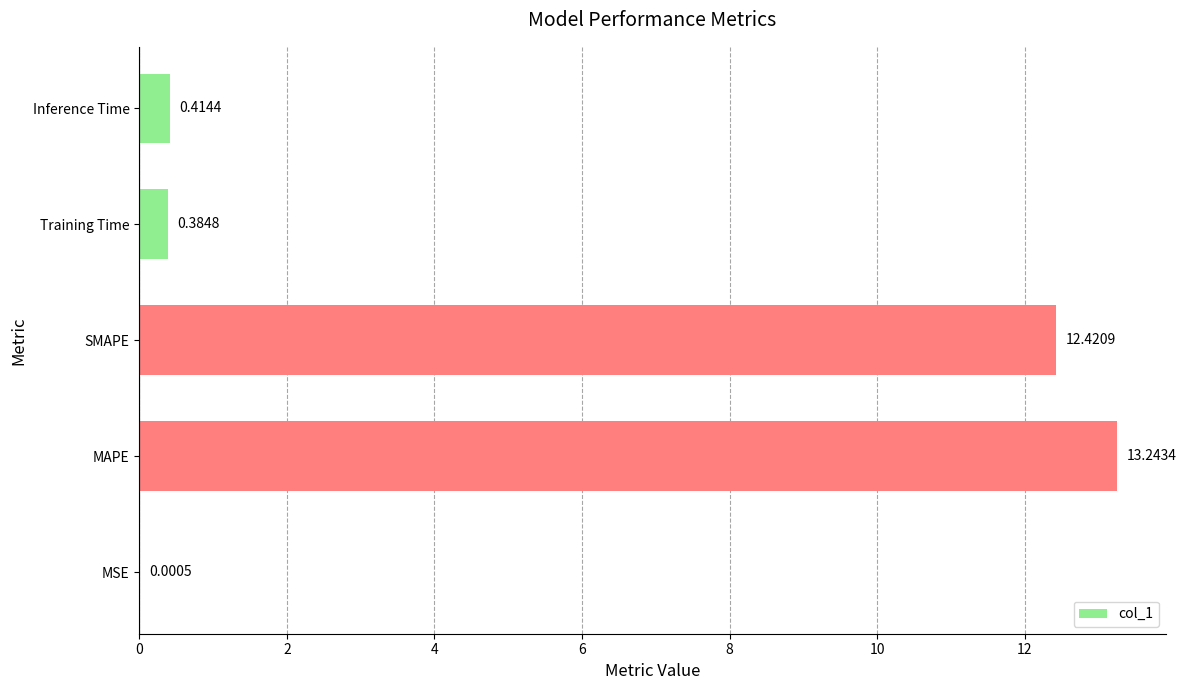

What is the sum of the values at Inference Time and Training Time?

0.8